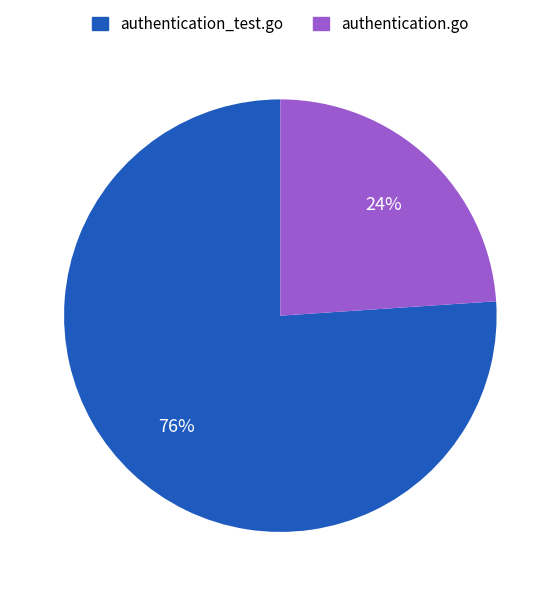

To the nearest percent, what portion does authentication_test.go represent?

76%